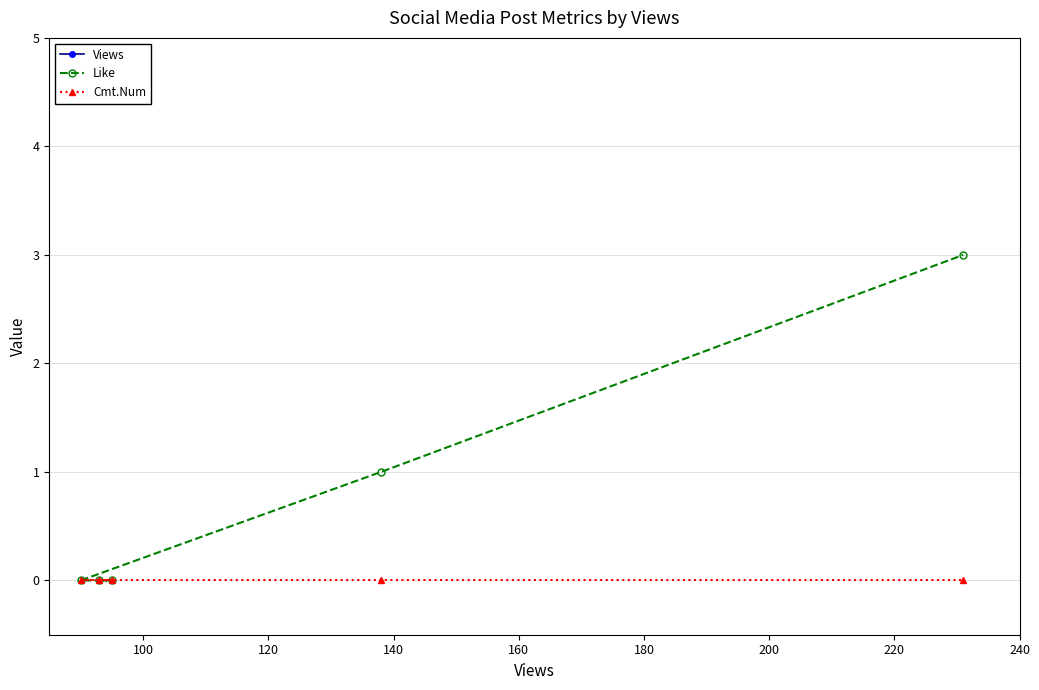

What is the total value across all series at 100?

95